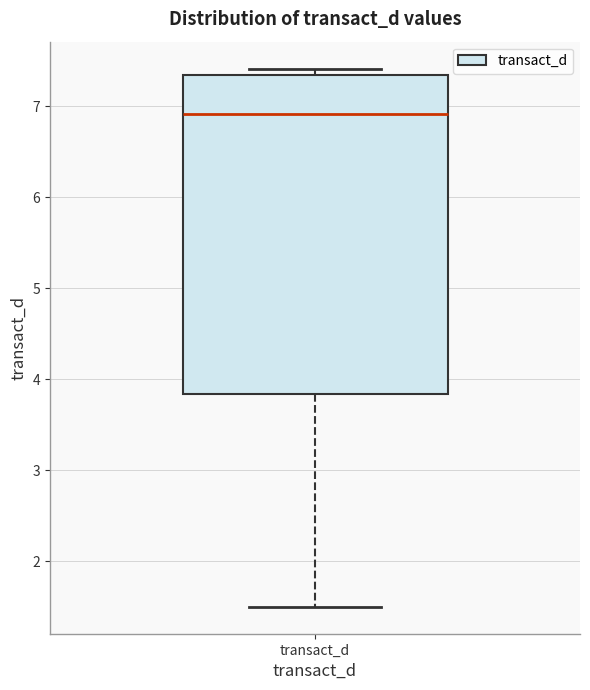

Read this box plot against the y-axis: the position of the median line, the range covered by the box, and the ends of both whiskers. The values are not printed on the chart, so give them approximately, as read against the axis.

median 6.9, box 3.8 to 7.3, whiskers 1.5 to 7.4